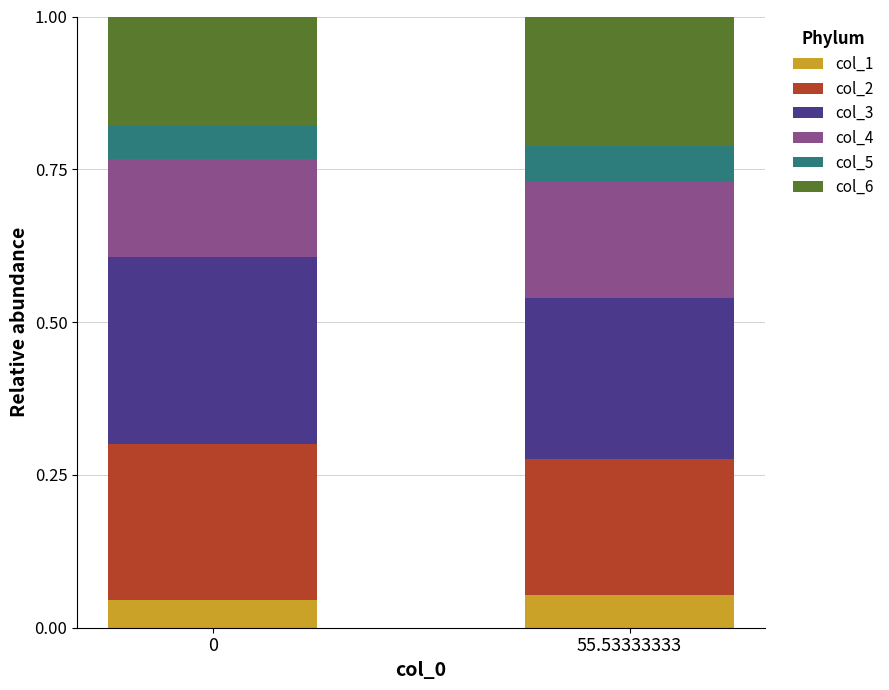

What is the total value across all series at 0?

1.0